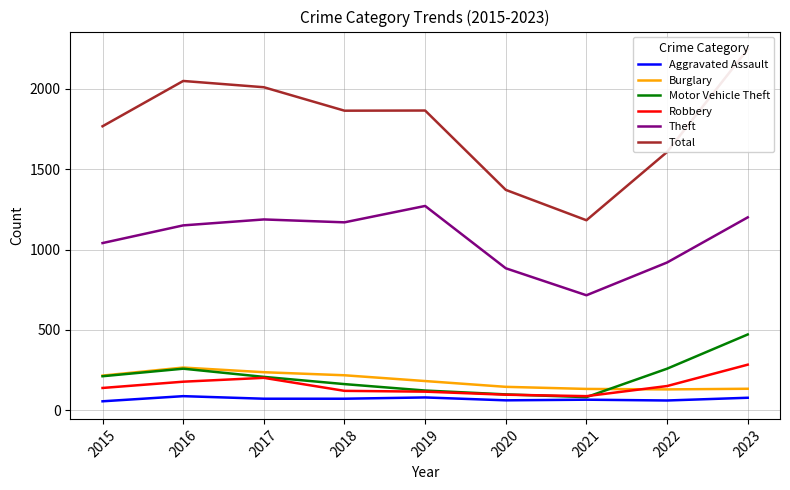

Is this an area chart (filled region under the line)?

No